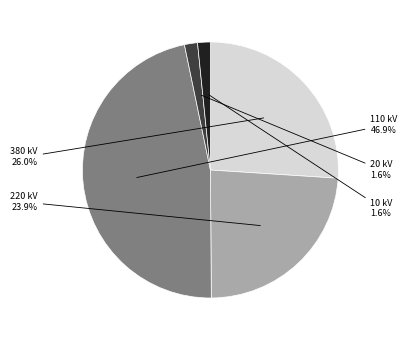

Is there a majority slice in this chart?

No